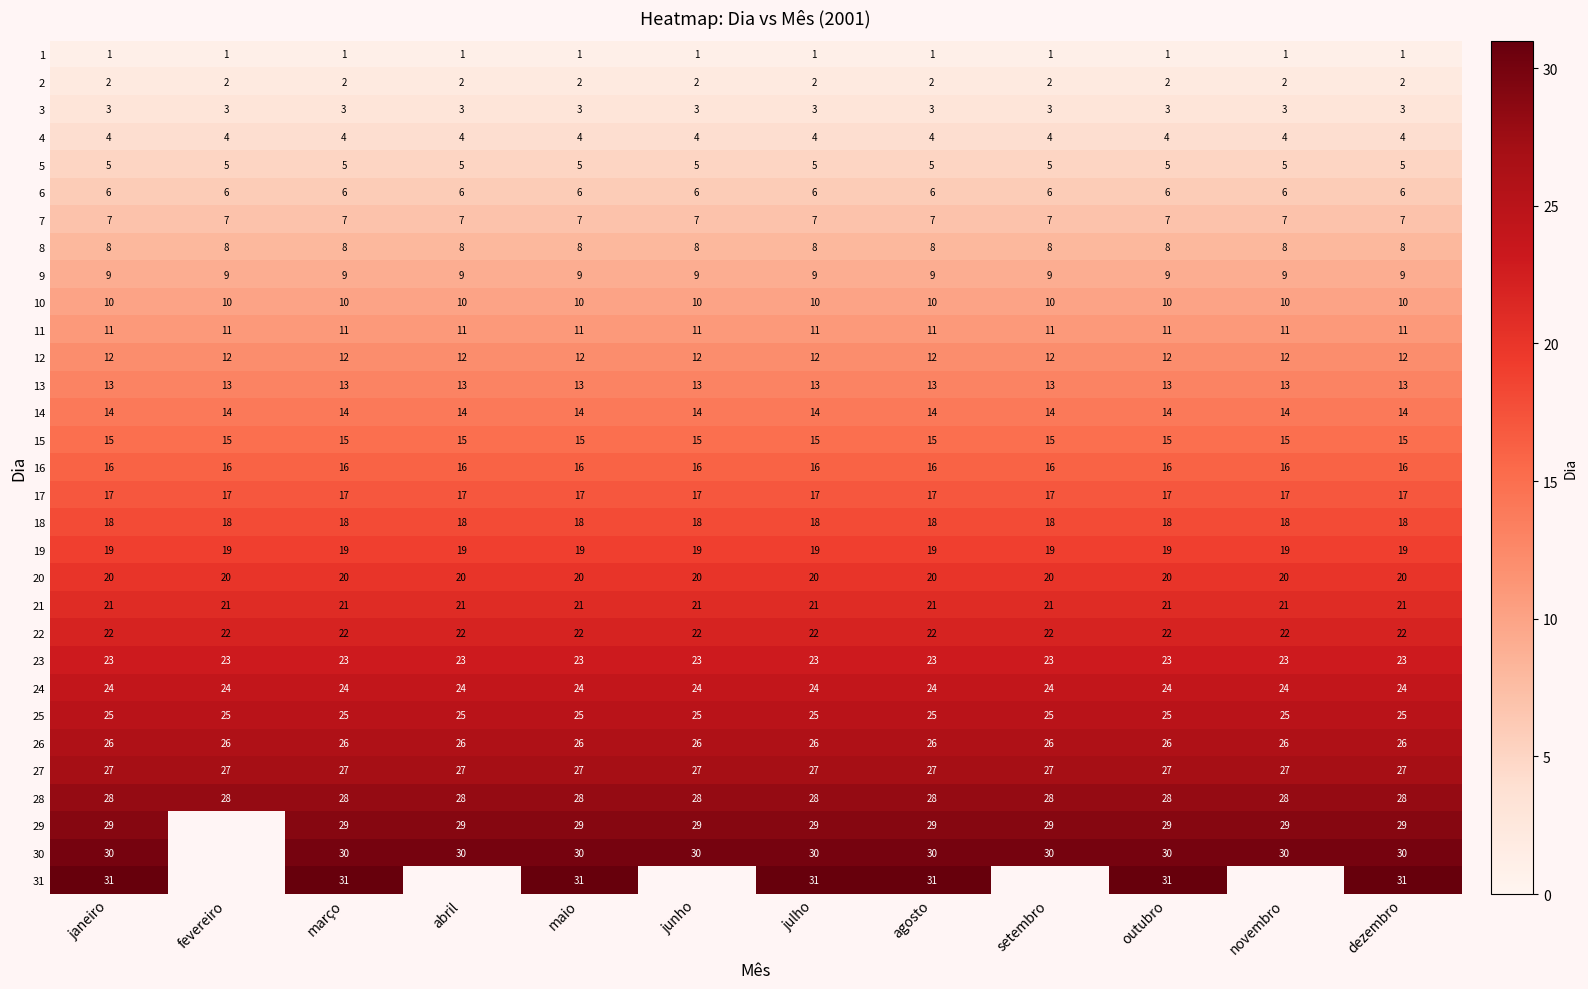

What is the total value across all series at dezembro?

496